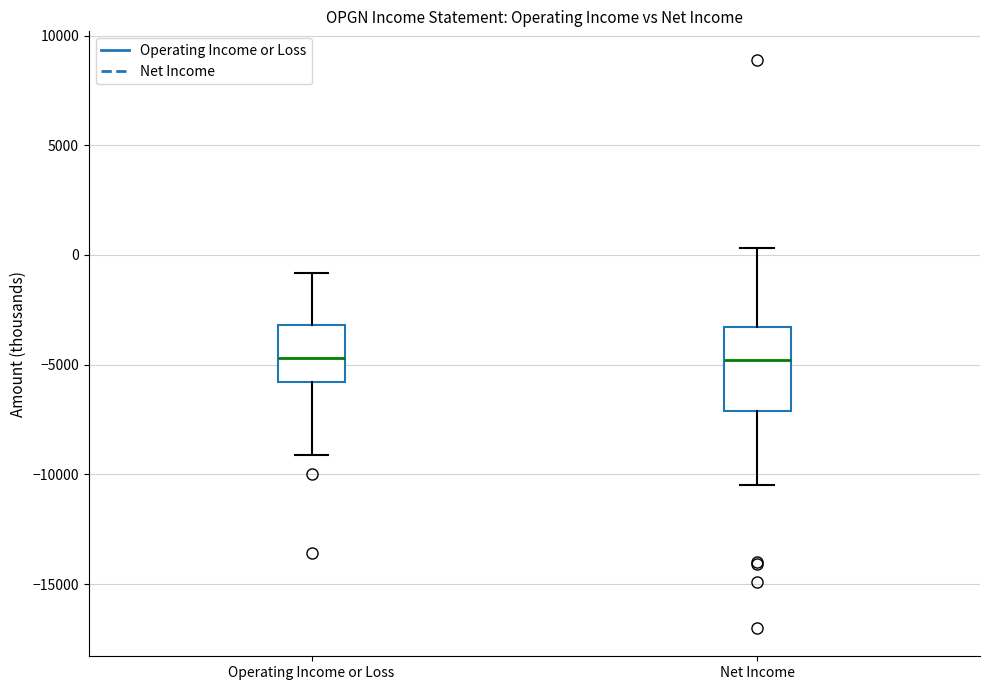

Reading left to right, read every box against the y-axis: the position of its median line, the range the box covers, and the ends of its whiskers. The values are not printed on the chart, so give them approximately, as read against the axis.

Operating Income or Loss: median -4500, box -6000 to -3000, whiskers -9000 to -1000
Net Income: median -5000, box -7000 to -3500, whiskers -10500 to 500